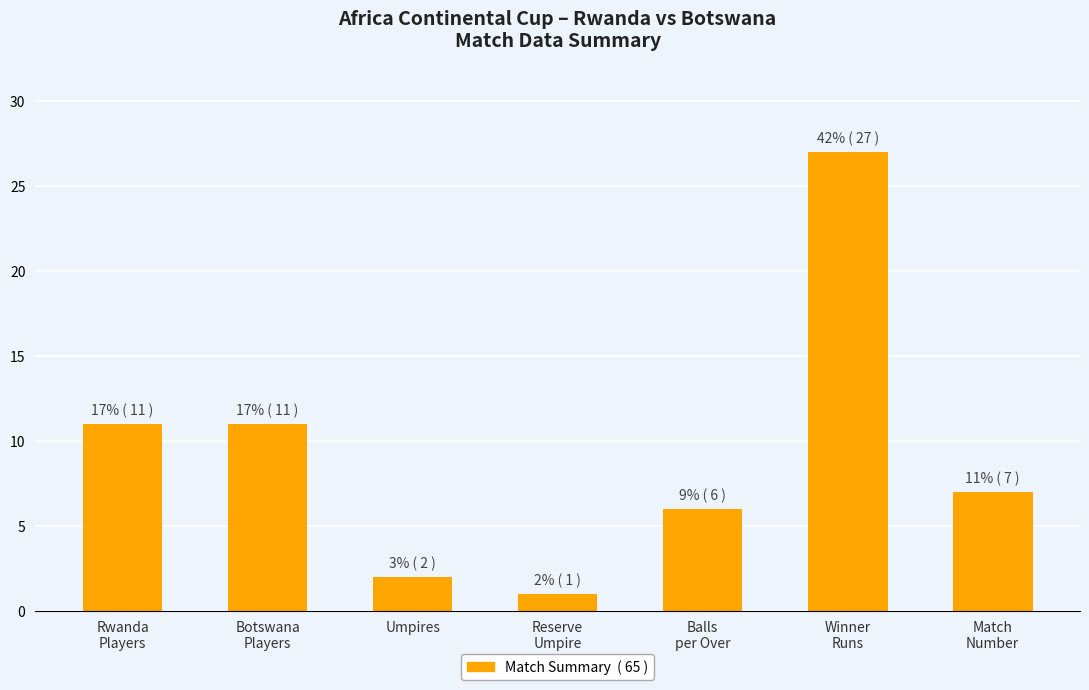

Reading left to right, list all the values displayed in this chart.

11	11	2	1	6	27	7